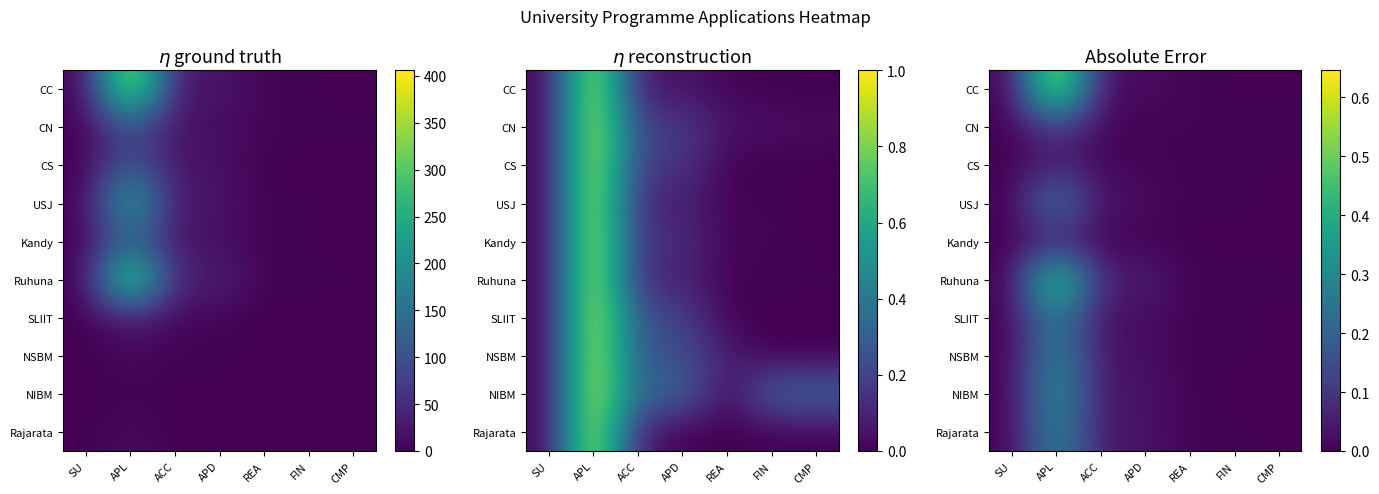

How many positive values does the NSBM series have?

6